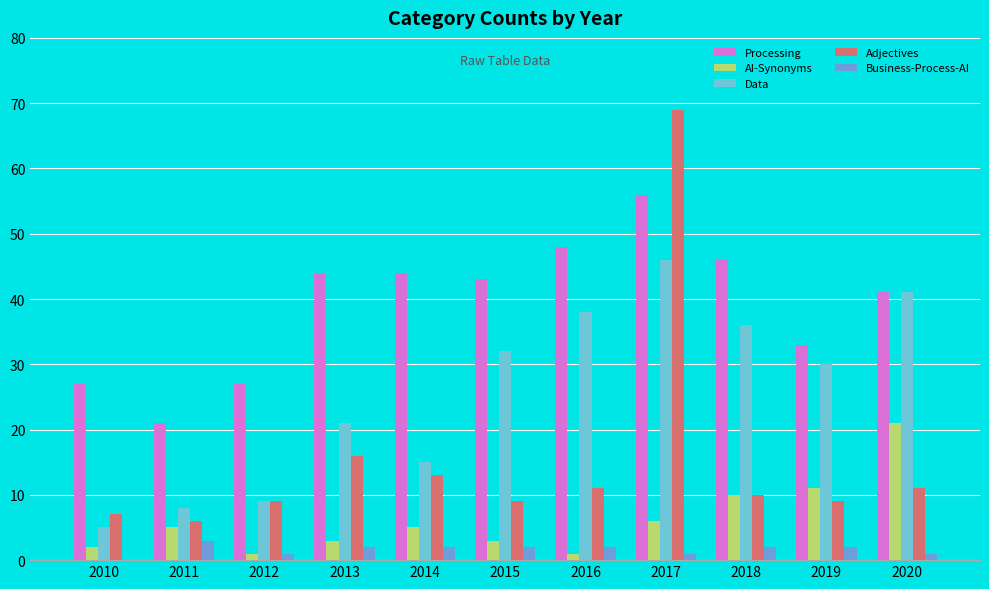

At which label does Processing first exceed 43?

2013